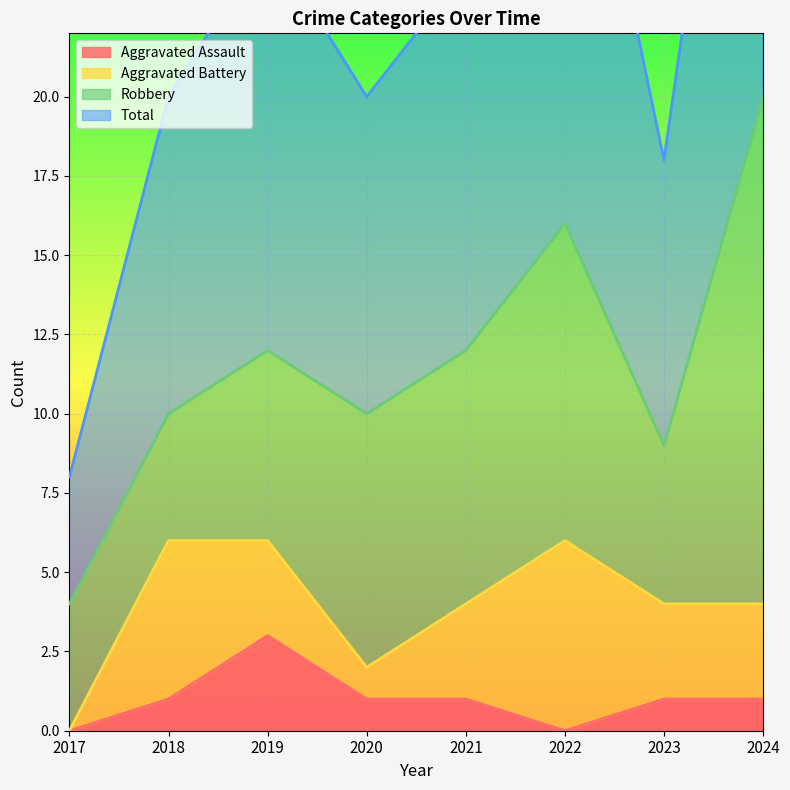

True or false: Total and Aggravated Assault intersect in this chart.

False